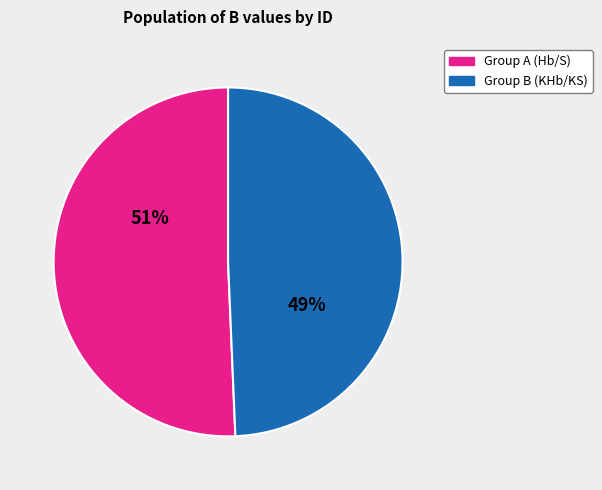

Is there any slice that represents more than half of the pie?

Yes